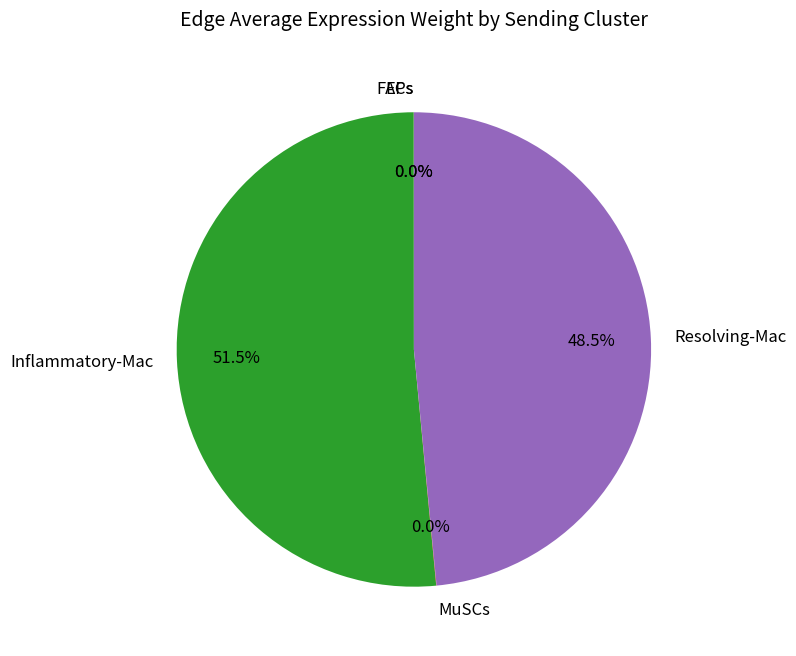

Does any single category account for the majority?

Yes